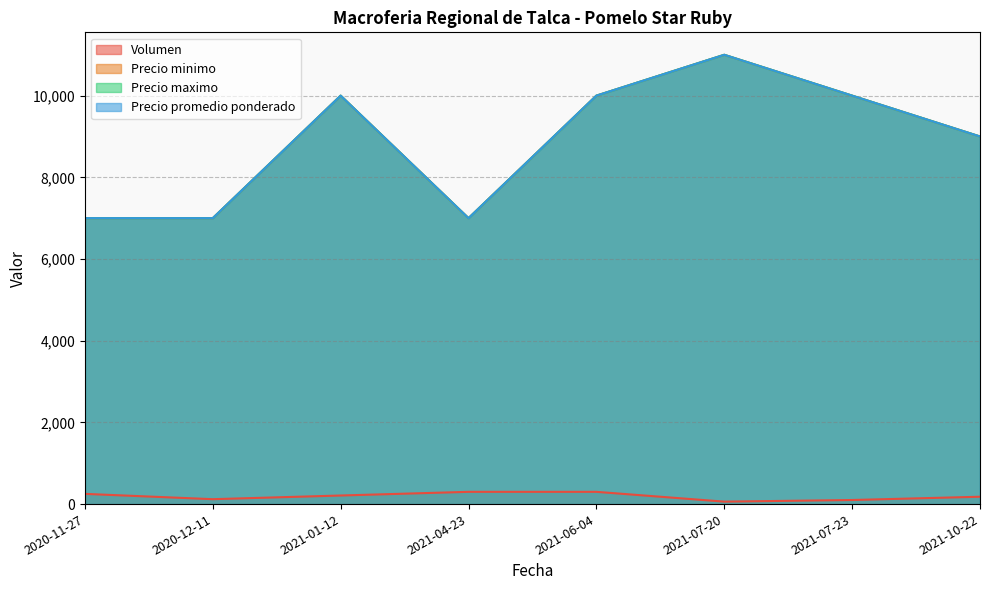

List the labels in order of Precio maximo value, largest first.

2021-07-20, 2021-01-12, 2021-06-04, 2021-07-23, 2021-10-22, 2020-11-27, 2020-12-11, 2021-04-23